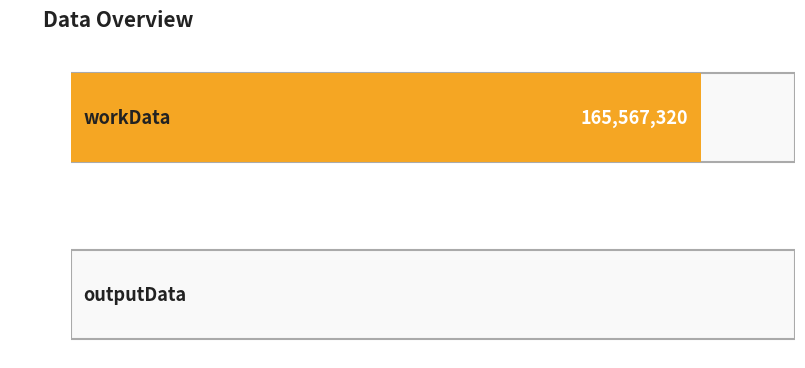

At which category does the chart reach its minimum across all series?

outputData